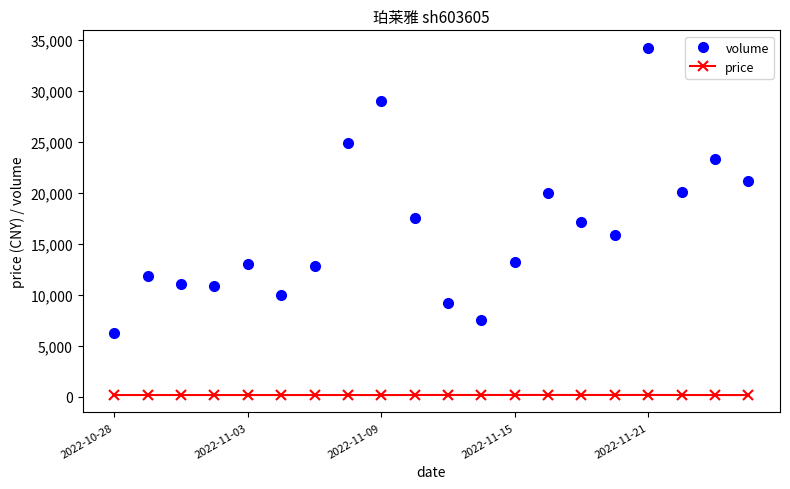

True or false: volume and price intersect in this chart.

False